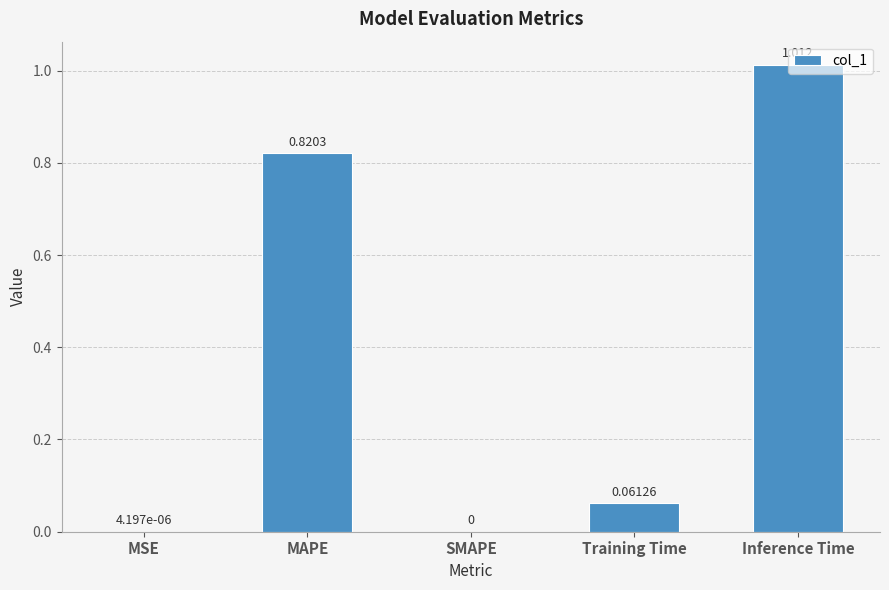

Which category has the highest value across all series?

Inference Time